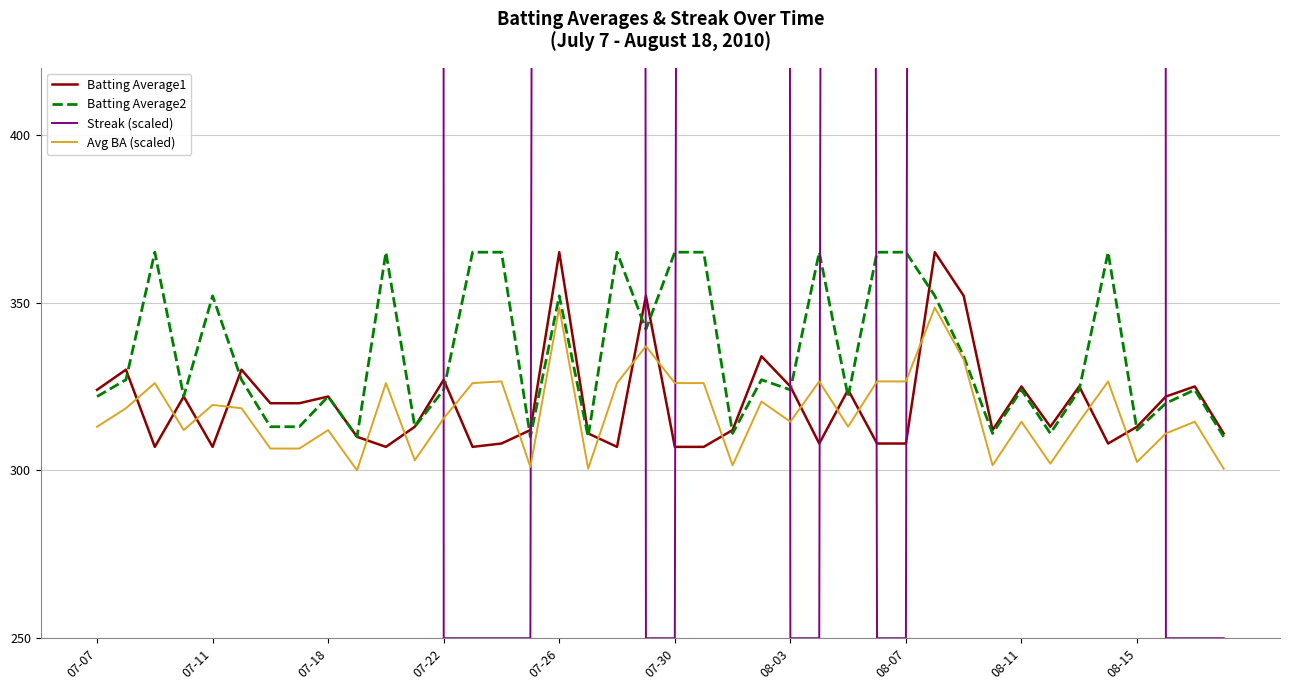

What is the highest value of the Batting Average2 series?

365.0